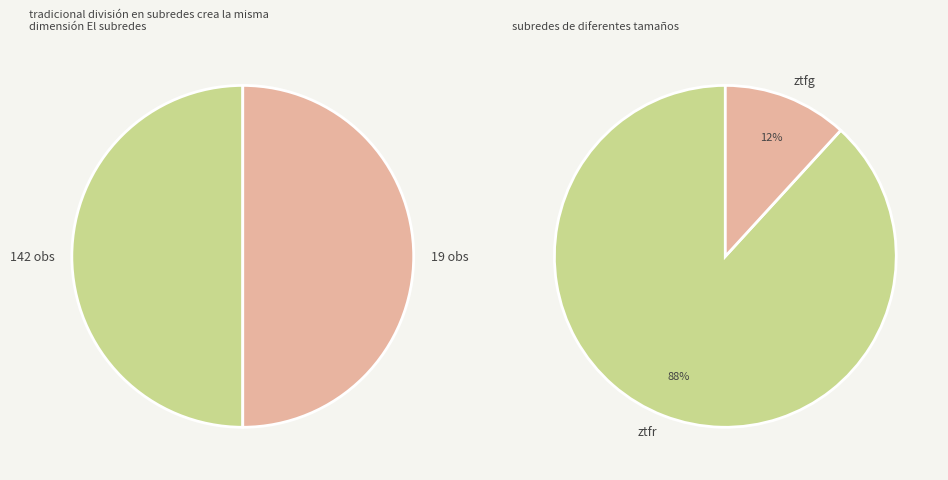

Which category accounts for the majority?

ztfr